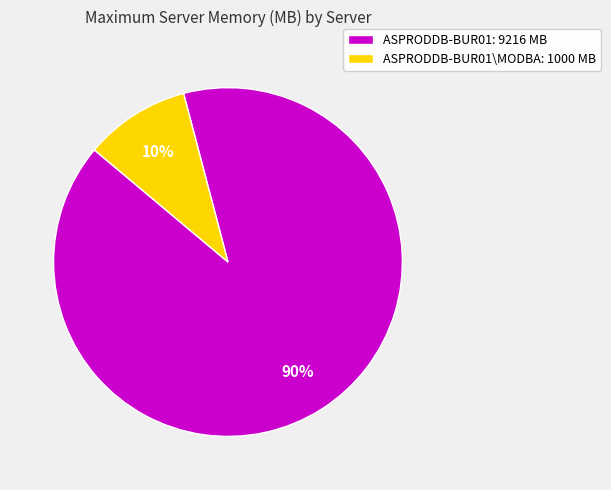

To the nearest percent, what percentage of the pie is ASPRODDB-BUR01\MODBA: 1000 MB?

10%